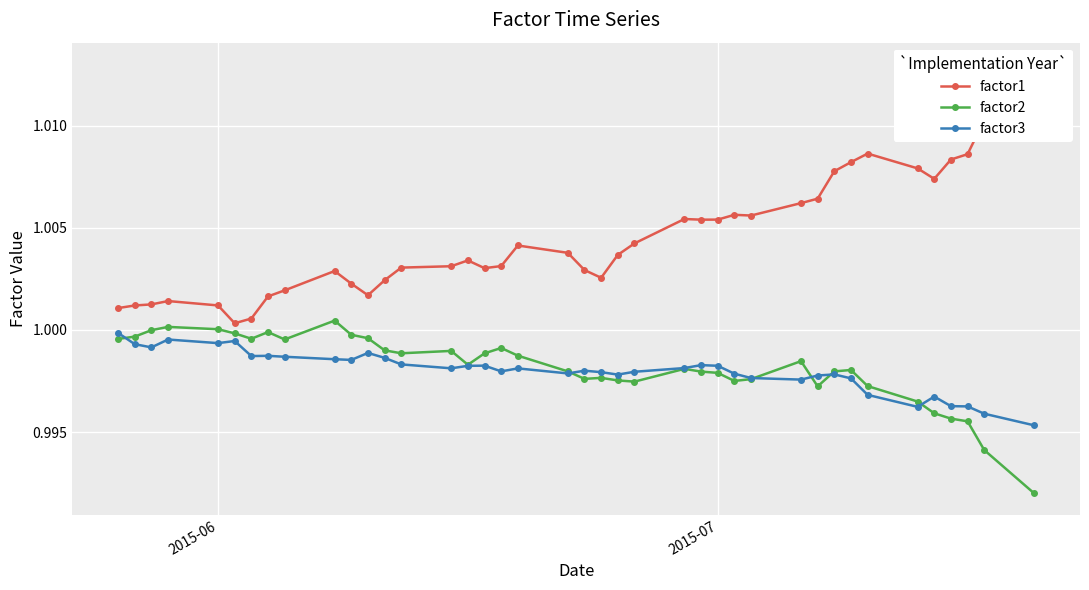

What are all the series names shown in the legend?

factor1, factor2, factor3